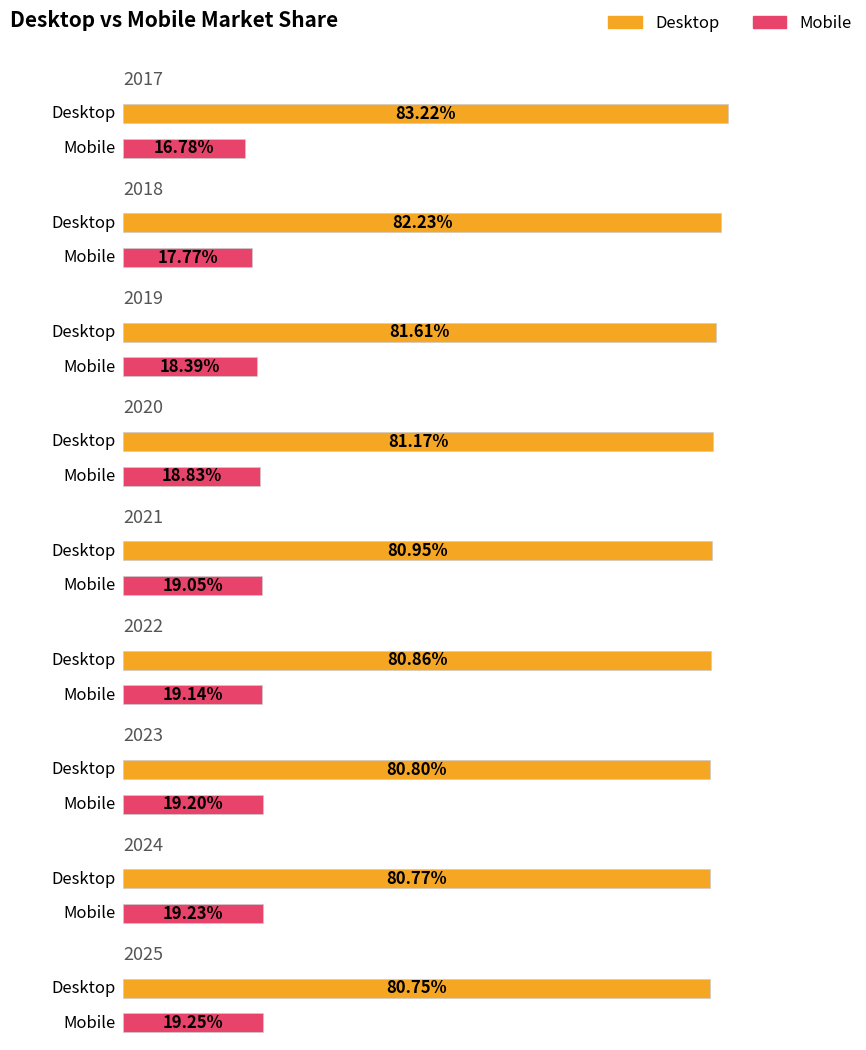

What are all the series names shown in the legend?

Desktop, Mobile